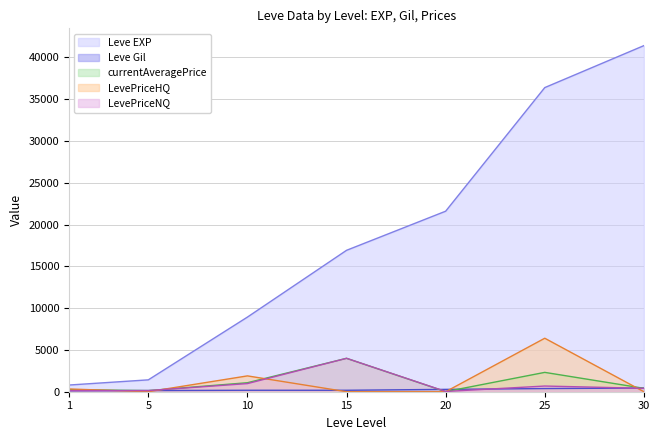

Which category has the lowest value in the Leve Gil series?

1